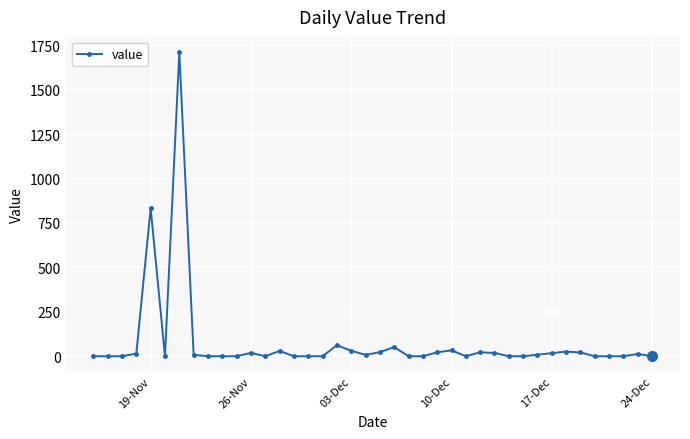

What is the maximum value shown in the chart?

1711.7